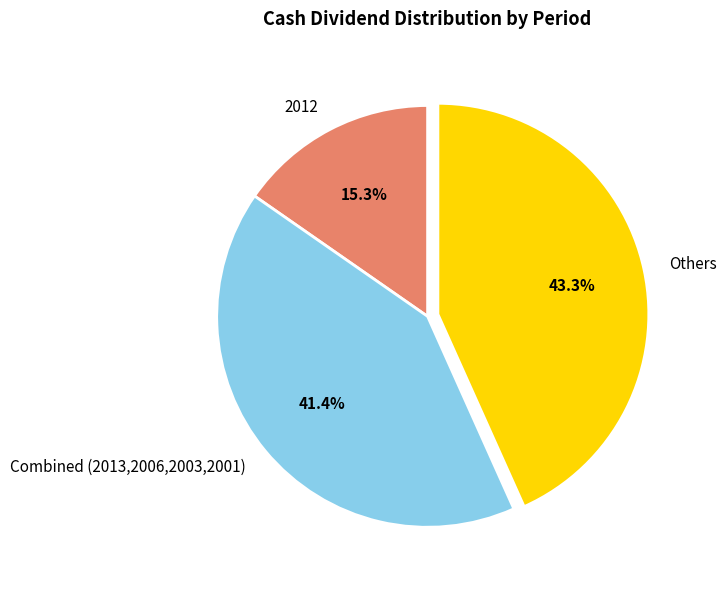

Do Others and Combined (2013,2006,2003,2001) together represent more than half of the pie?

Yes